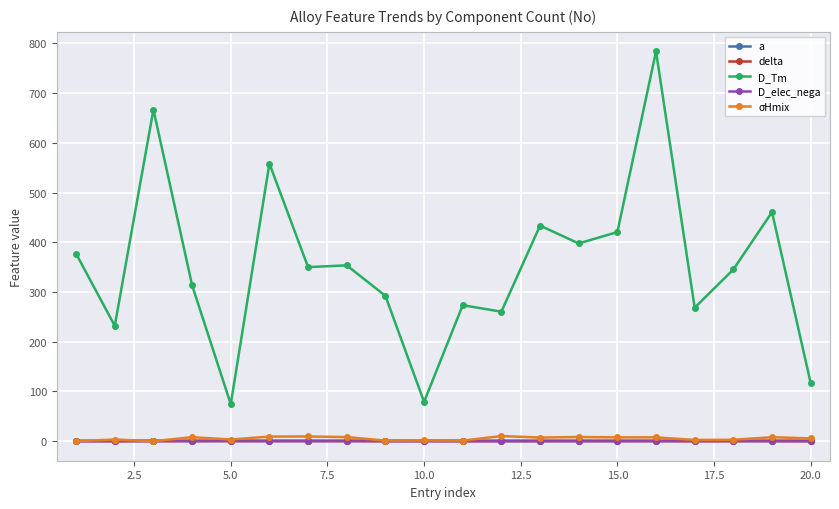

Which series has the largest range (max minus min)?

D_Tm